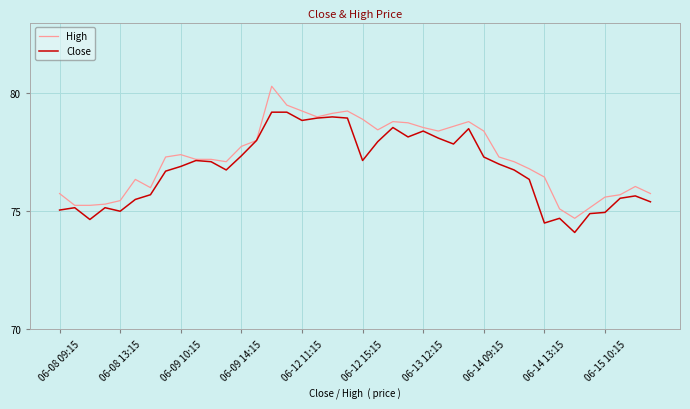

Rank the series by their maximum value, from lowest to highest.

Close, High